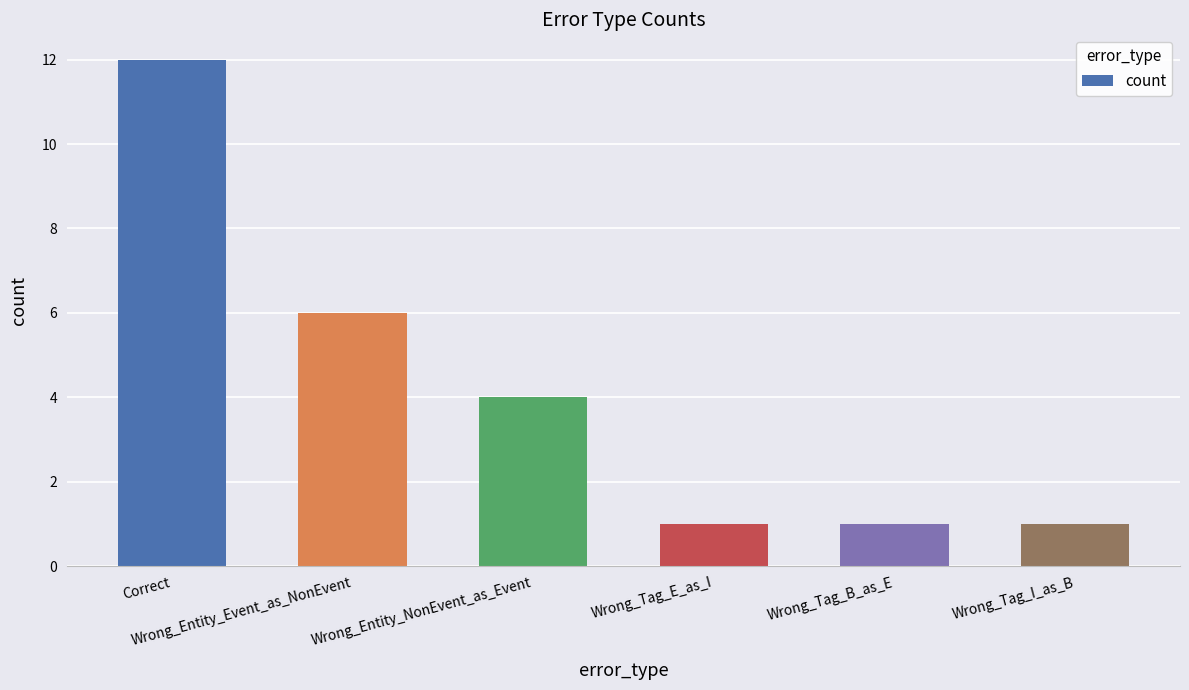

What is the ratio of the value at Wrong_Tag_I_as_B to the value at Correct?

0.1